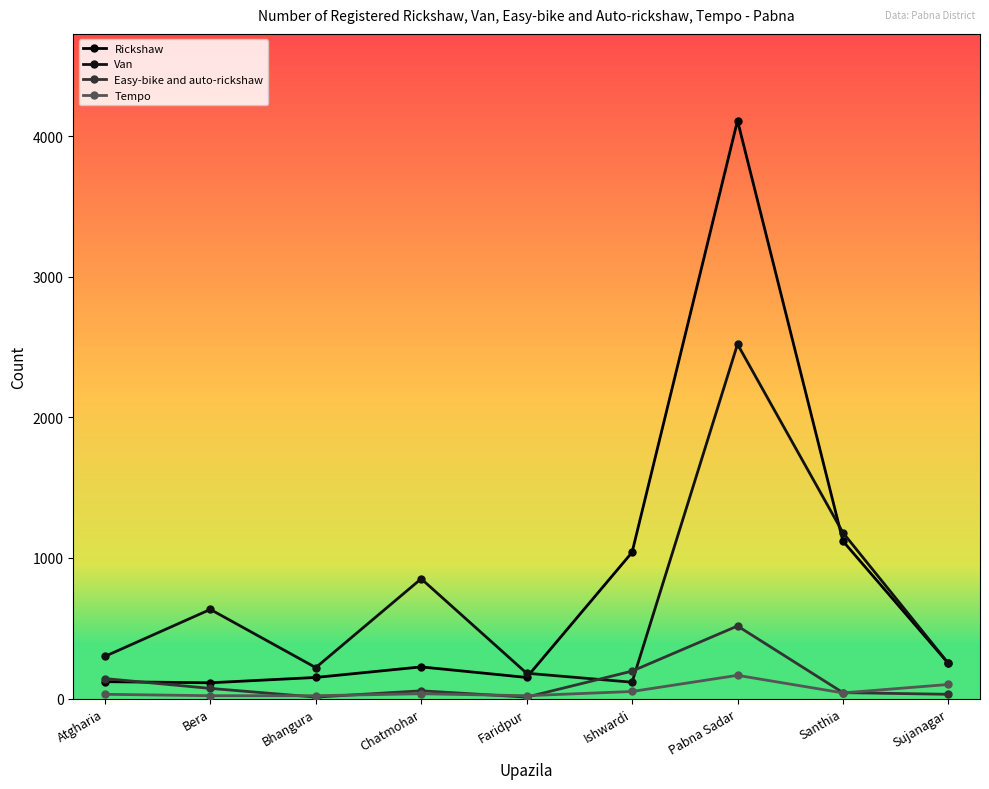

What is the difference between the Van values at Sujanagar and Atgharia?

50